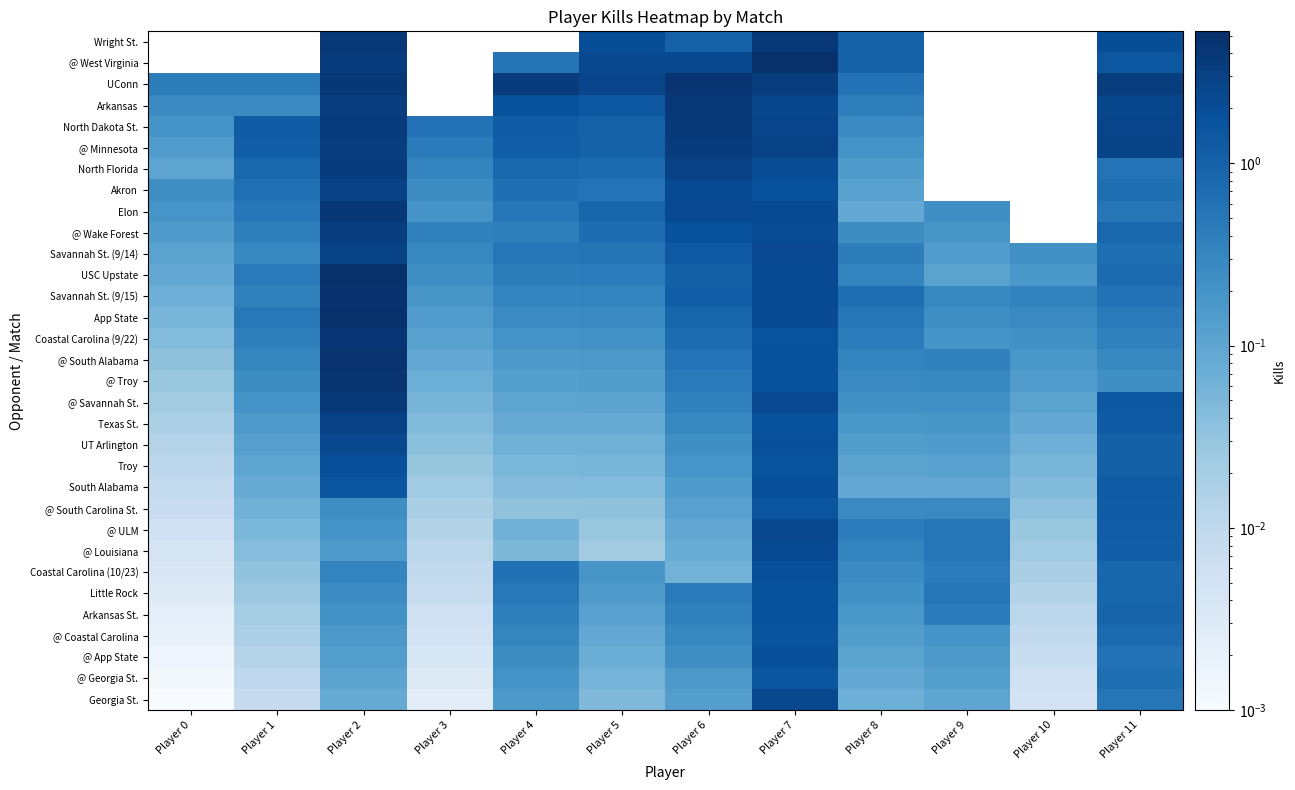

Reading left to right, list all the values displayed in this chart.

Wright St.: Player 0=0.0	Player 1=0.0	Player 2=4.0	Player 3=0.0	Player 4=0.0	Player 5=2.0	Player 6=1.0	Player 7=4.0	Player 8=1.0	Player 9=0.0	Player 10=0.0	Player 11=2.0
@ West Virginia: Player 0=0.0	Player 1=0.0	Player 2=3.4	Player 3=0.0	Player 4=0.6	Player 5=2.3	Player 6=2.3	Player 7=5.1	Player 8=1.0	Player 9=0.0	Player 10=0.0	Player 11=1.4
UConn: Player 0=0.4	Player 1=0.4	Player 2=4.1	Player 3=0.0	Player 4=3.4	Player 5=2.6	Player 6=4.5	Player 7=3.3	Player 8=0.6	Player 9=0.0	Player 10=0.0	Player 11=3.3
Arkansas: Player 0=0.3	Player 1=0.3	Player 2=3.4	Player 3=0.0	Player 4=1.7	Player 5=1.4	Player 6=3.9	Player 7=2.5	Player 8=0.4	Player 9=0.0	Player 10=0.0	Player 11=2.5
North Dakota St.: Player 0=0.2	Player 1=1.2	Player 2=3.6	Player 3=0.6	Player 4=1.2	Player 5=1.0	Player 6=3.7	Player 7=2.7	Player 8=0.3	Player 9=0.0	Player 10=0.0	Player 11=2.7
@ Minnesota: Player 0=0.1	Player 1=1.1	Player 2=3.4	Player 3=0.4	Player 4=1.2	Player 5=1.0	Player 6=3.5	Player 7=2.8	Player 8=0.2	Player 9=0.0	Player 10=0.0	Player 11=2.8
North Florida: Player 0=0.1	Player 1=0.8	Player 2=3.6	Player 3=0.3	Player 4=0.9	Player 5=0.7	Player 6=2.9	Player 7=2.1	Player 8=0.1	Player 9=0.0	Player 10=0.0	Player 11=0.6
Akron: Player 0=0.2	Player 1=0.6	Player 2=2.9	Player 3=0.2	Player 4=0.7	Player 5=0.6	Player 6=2.2	Player 7=1.8	Player 8=0.1	Player 9=0.0	Player 10=0.0	Player 11=0.7
Elon: Player 0=0.2	Player 1=0.5	Player 2=4.1	Player 3=0.2	Player 4=0.5	Player 5=0.9	Player 6=2.3	Player 7=2.1	Player 8=0.1	Player 9=0.2	Player 10=0.0	Player 11=0.5
@ Wake Forest: Player 0=0.1	Player 1=0.4	Player 2=3.4	Player 3=0.4	Player 4=0.4	Player 5=0.7	Player 6=1.8	Player 7=2.1	Player 8=0.2	Player 9=0.2	Player 10=0.0	Player 11=0.8
Savannah St. (9/14): Player 0=0.1	Player 1=0.3	Player 2=2.9	Player 3=0.3	Player 4=0.5	Player 5=0.5	Player 6=1.4	Player 7=2.3	Player 8=0.4	Player 9=0.1	Player 10=0.2	Player 11=0.7
USC Upstate: Player 0=0.1	Player 1=0.4	Player 2=5.1	Player 3=0.2	Player 4=0.4	Player 5=0.4	Player 6=1.1	Player 7=2.2	Player 8=0.3	Player 9=0.1	Player 10=0.2	Player 11=0.7
Savannah St. (9/15): Player 0=0.1	Player 1=0.4	Player 2=4.8	Player 3=0.2	Player 4=0.3	Player 5=0.3	Player 6=1.1	Player 7=2.2	Player 8=0.7	Player 9=0.3	Player 10=0.3	Player 11=0.6
App State: Player 0=0.1	Player 1=0.5	Player 2=5.3	Player 3=0.1	Player 4=0.3	Player 5=0.3	Player 6=0.9	Player 7=2.1	Player 8=0.5	Player 9=0.2	Player 10=0.3	Player 11=0.5
Coastal Carolina (9/22): Player 0=0.0	Player 1=0.4	Player 2=4.2	Player 3=0.1	Player 4=0.2	Player 5=0.2	Player 6=0.7	Player 7=1.7	Player 8=0.4	Player 9=0.2	Player 10=0.2	Player 11=0.4
@ South Alabama: Player 0=0.0	Player 1=0.3	Player 2=4.8	Player 3=0.1	Player 4=0.2	Player 5=0.2	Player 6=0.6	Player 7=1.8	Player 8=0.3	Player 9=0.4	Player 10=0.2	Player 11=0.3
@ Troy: Player 0=0.0	Player 1=0.2	Player 2=4.6	Player 3=0.1	Player 4=0.1	Player 5=0.1	Player 6=0.5	Player 7=1.8	Player 8=0.3	Player 9=0.3	Player 10=0.1	Player 11=0.2
@ Savannah St.: Player 0=0.0	Player 1=0.2	Player 2=3.7	Player 3=0.1	Player 4=0.1	Player 5=0.1	Player 6=0.4	Player 7=2.3	Player 8=0.2	Player 9=0.2	Player 10=0.1	Player 11=1.4
Texas St.: Player 0=0.0	Player 1=0.2	Player 2=2.9	Player 3=0.0	Player 4=0.1	Player 5=0.1	Player 6=0.3	Player 7=1.8	Player 8=0.2	Player 9=0.2	Player 10=0.1	Player 11=1.3
UT Arlington: Player 0=0.0	Player 1=0.1	Player 2=2.3	Player 3=0.0	Player 4=0.1	Player 5=0.1	Player 6=0.2	Player 7=1.8	Player 8=0.1	Player 9=0.1	Player 10=0.1	Player 11=1.1
Troy: Player 0=0.0	Player 1=0.1	Player 2=1.9	Player 3=0.0	Player 4=0.1	Player 5=0.1	Player 6=0.2	Player 7=1.7	Player 8=0.1	Player 9=0.1	Player 10=0.1	Player 11=1.0
South Alabama: Player 0=0.0	Player 1=0.1	Player 2=1.5	Player 3=0.0	Player 4=0.0	Player 5=0.0	Player 6=0.1	Player 7=1.9	Player 8=0.1	Player 9=0.1	Player 10=0.0	Player 11=1.2
@ South Carolina St.: Player 0=0.0	Player 1=0.1	Player 2=0.2	Player 3=0.0	Player 4=0.0	Player 5=0.0	Player 6=0.1	Player 7=1.5	Player 8=0.3	Player 9=0.3	Player 10=0.0	Player 11=1.2
@ ULM: Player 0=0.0	Player 1=0.1	Player 2=0.2	Player 3=0.0	Player 4=0.1	Player 5=0.0	Player 6=0.1	Player 7=2.4	Player 8=0.4	Player 9=0.5	Player 10=0.0	Player 11=1.2
@ Louisiana: Player 0=0.0	Player 1=0.0	Player 2=0.2	Player 3=0.0	Player 4=0.1	Player 5=0.0	Player 6=0.1	Player 7=2.2	Player 8=0.3	Player 9=0.5	Player 10=0.0	Player 11=1.1
Coastal Carolina (10/23): Player 0=0.0	Player 1=0.0	Player 2=0.3	Player 3=0.0	Player 4=0.6	Player 5=0.2	Player 6=0.1	Player 7=1.9	Player 8=0.3	Player 9=0.4	Player 10=0.0	Player 11=0.9
Little Rock: Player 0=0.0	Player 1=0.0	Player 2=0.3	Player 3=0.0	Player 4=0.5	Player 5=0.1	Player 6=0.4	Player 7=1.7	Player 8=0.2	Player 9=0.5	Player 10=0.0	Player 11=0.9
Arkansas St.: Player 0=0.0	Player 1=0.0	Player 2=0.2	Player 3=0.0	Player 4=0.4	Player 5=0.1	Player 6=0.4	Player 7=1.8	Player 8=0.2	Player 9=0.4	Player 10=0.0	Player 11=0.9
@ Coastal Carolina: Player 0=0.0	Player 1=0.0	Player 2=0.2	Player 3=0.0	Player 4=0.3	Player 5=0.1	Player 6=0.3	Player 7=1.6	Player 8=0.1	Player 9=0.2	Player 10=0.0	Player 11=0.7
@ App State: Player 0=0.0	Player 1=0.0	Player 2=0.1	Player 3=0.0	Player 4=0.2	Player 5=0.1	Player 6=0.2	Player 7=1.9	Player 8=0.1	Player 9=0.2	Player 10=0.0	Player 11=0.6
@ Georgia St.: Player 0=0.0	Player 1=0.0	Player 2=0.1	Player 3=0.0	Player 4=0.2	Player 5=0.1	Player 6=0.2	Player 7=1.5	Player 8=0.1	Player 9=0.1	Player 10=0.0	Player 11=0.7
Georgia St.: Player 0=0.0	Player 1=0.0	Player 2=0.1	Player 3=0.0	Player 4=0.2	Player 5=0.0	Player 6=0.1	Player 7=2.4	Player 8=0.1	Player 9=0.1	Player 10=0.0	Player 11=0.5